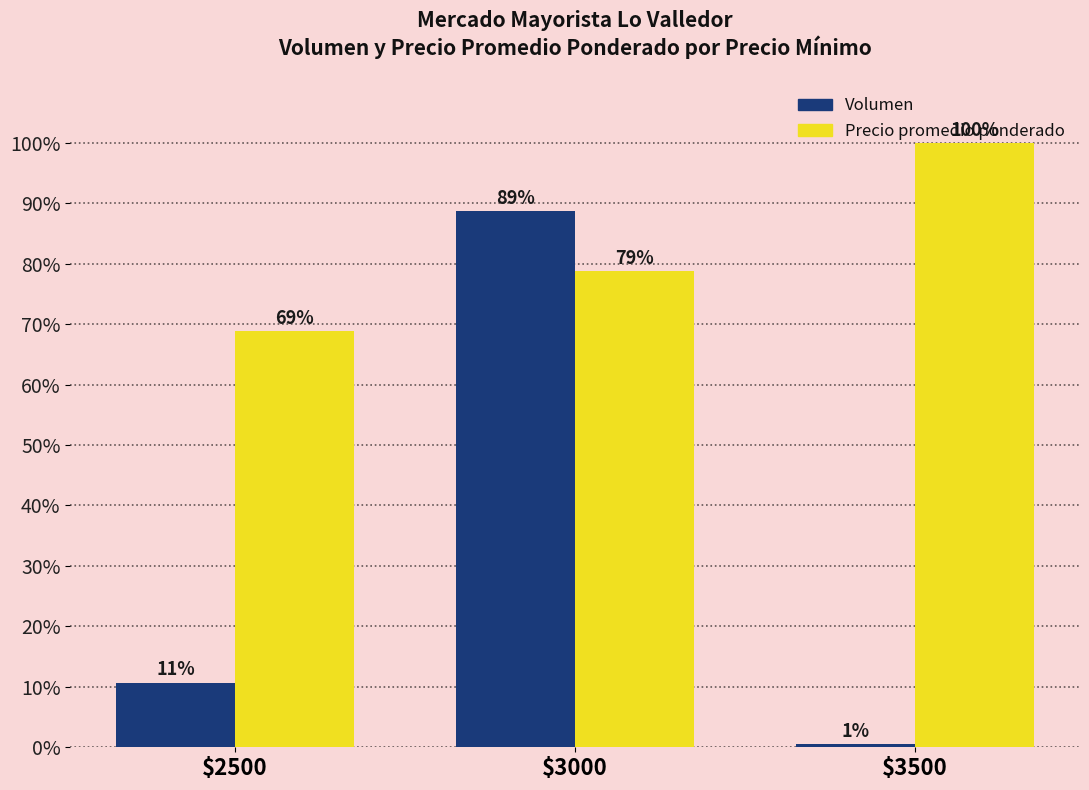

Rank the series at $3500 from highest to lowest value.

Precio promedio ponderado, Volumen